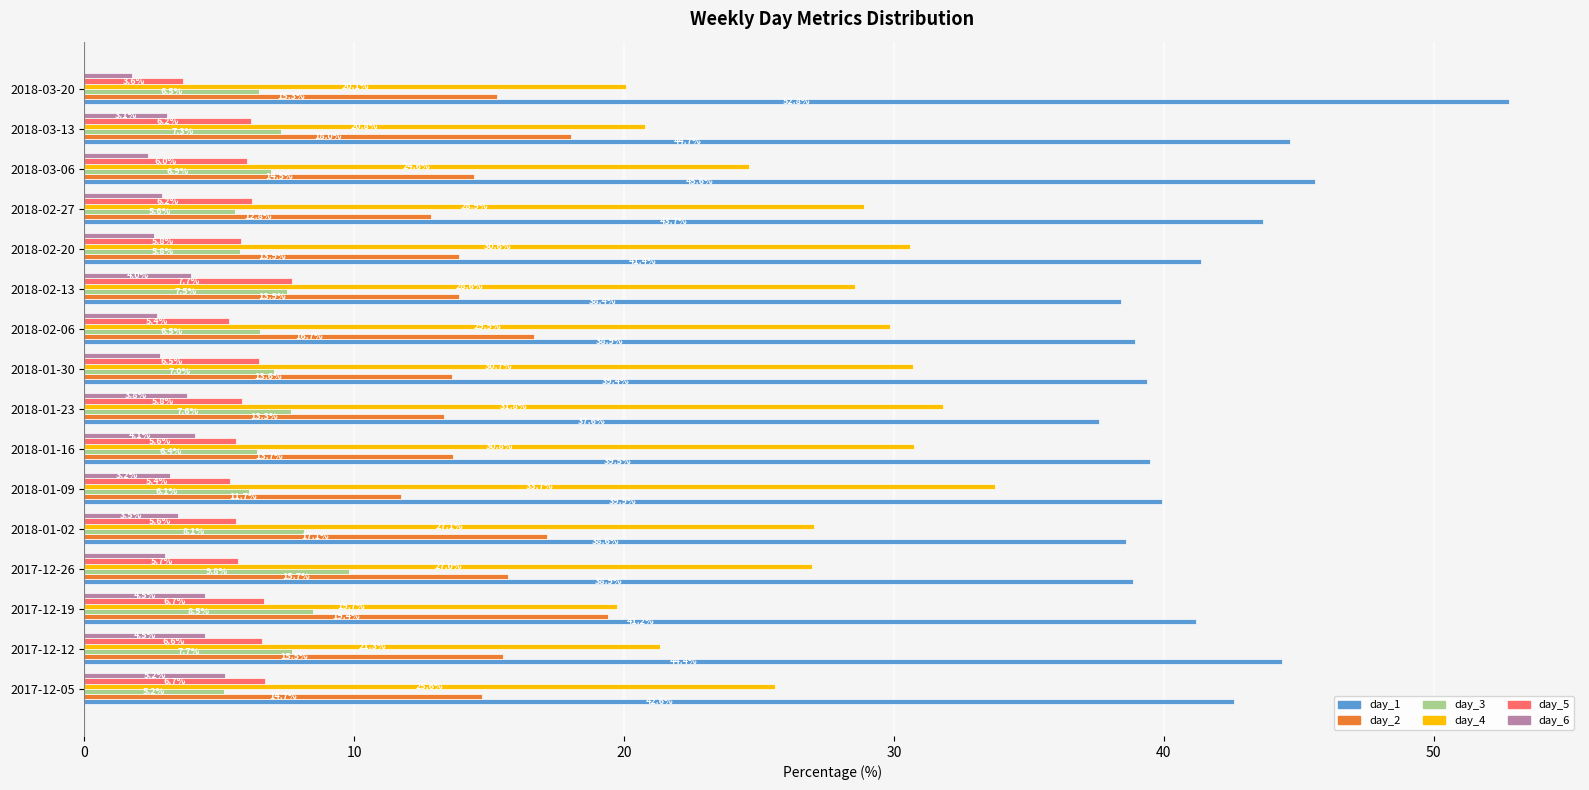

What are all the series names shown in the legend?

day_1, day_2, day_3, day_4, day_5, day_6